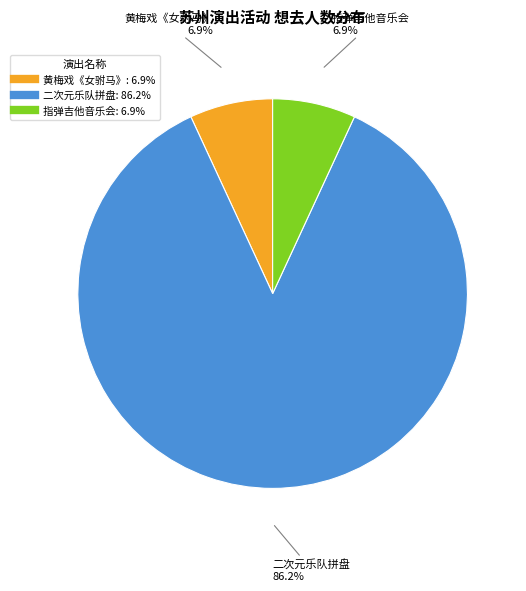

Does any single category account for the majority?

Yes